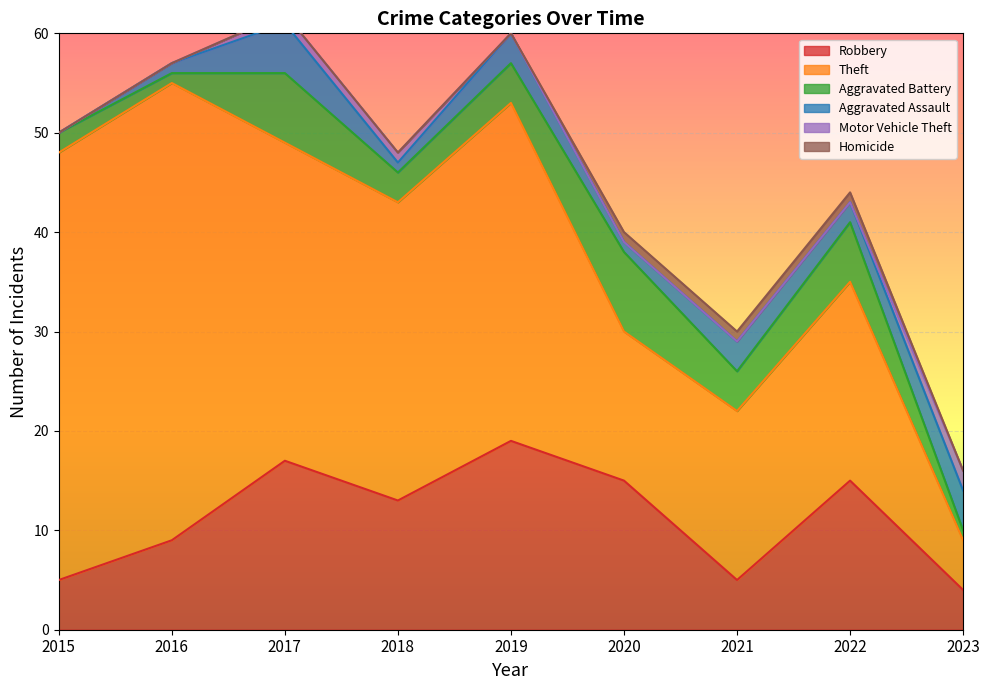

At which label is Aggravated Assault closest to 2?

2022